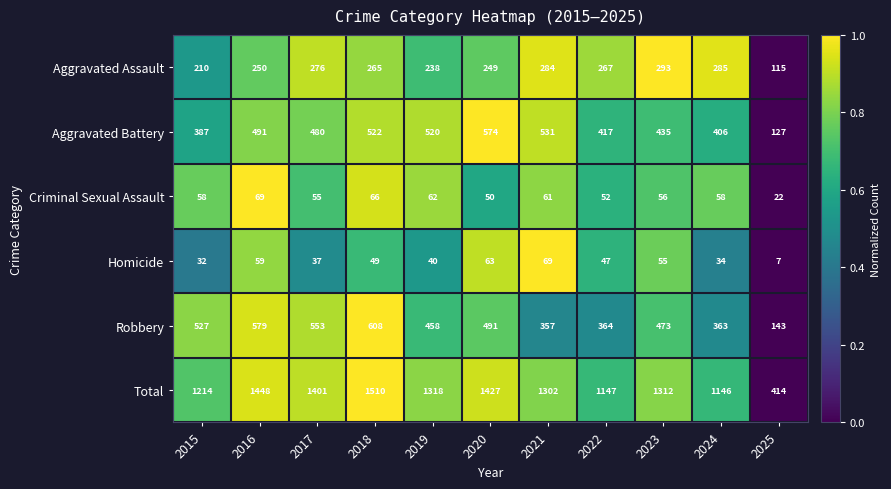

The Criminal Sexual Assault series shows 73 at 2017. True or false?

False